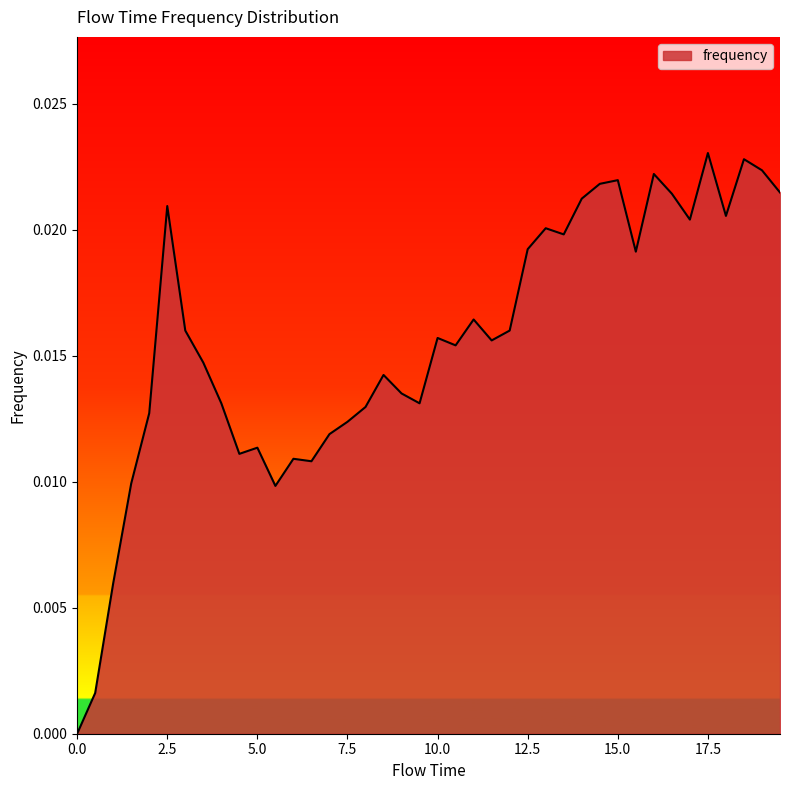

How many values exceed 0?

39